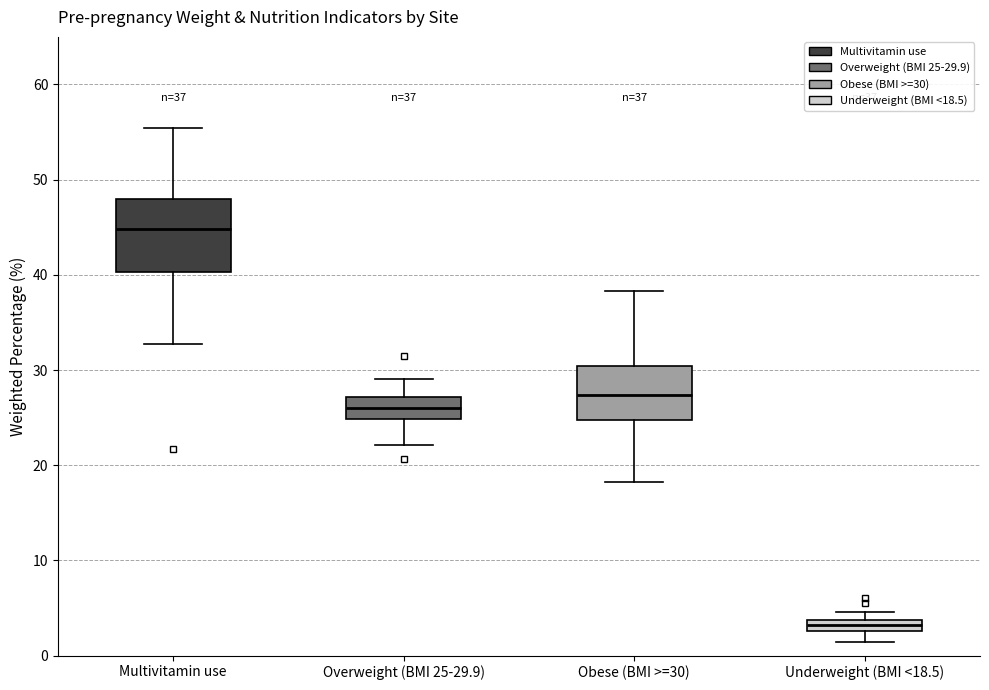

Which box is the tallest, from its lower edge to its upper edge?

Multivitamin use